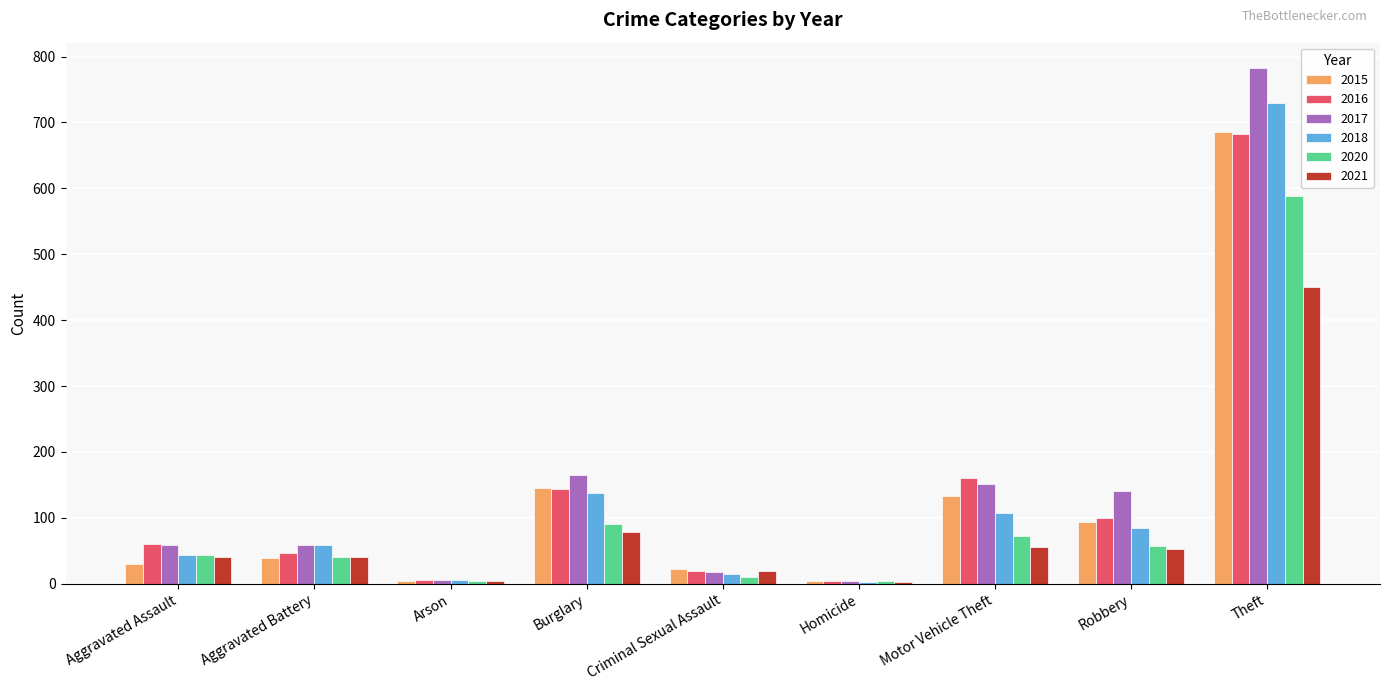

The value of 2016 at Theft is 682. True or false?

True